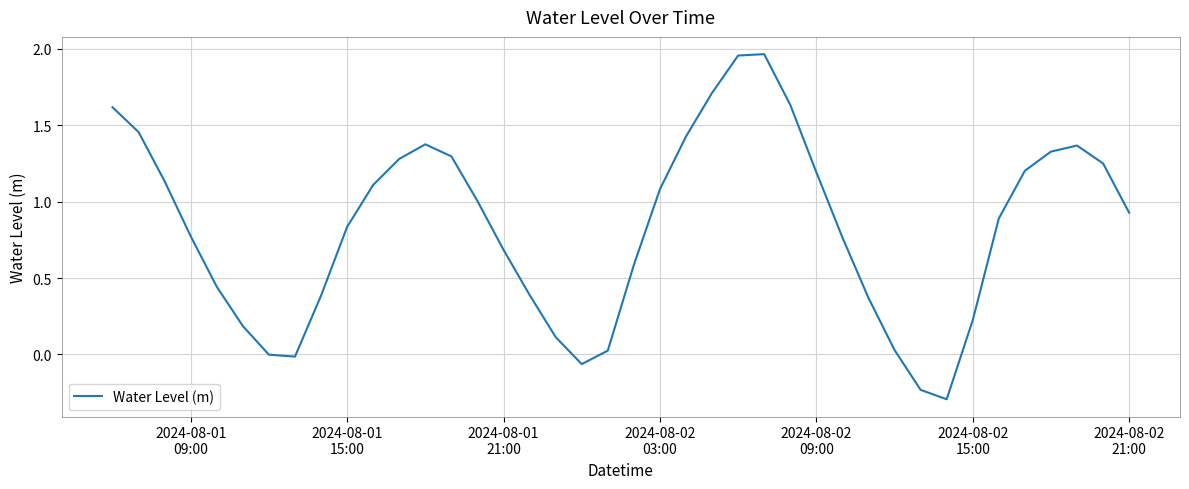

What is the difference between the maximum and minimum values?

2.3